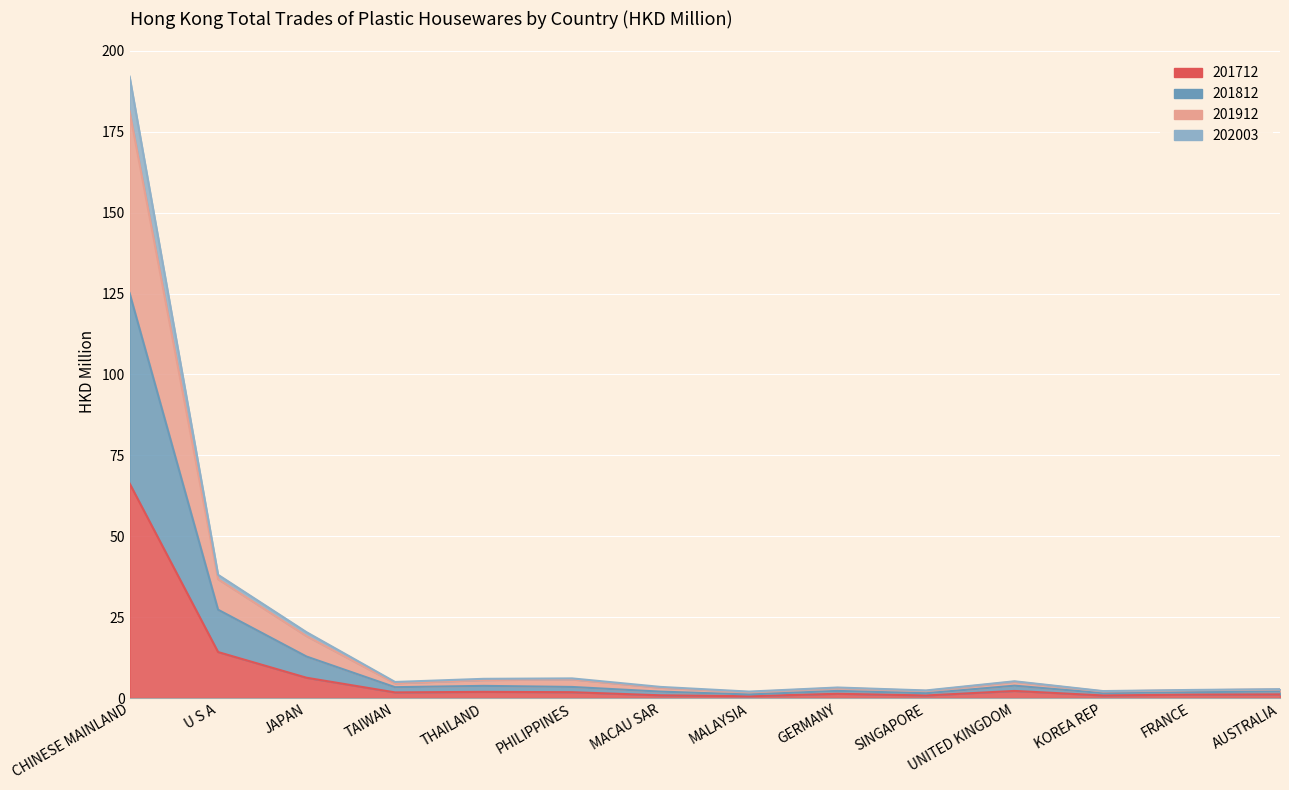

At which category is the sum across all series the highest?

CHINESE MAINLAND